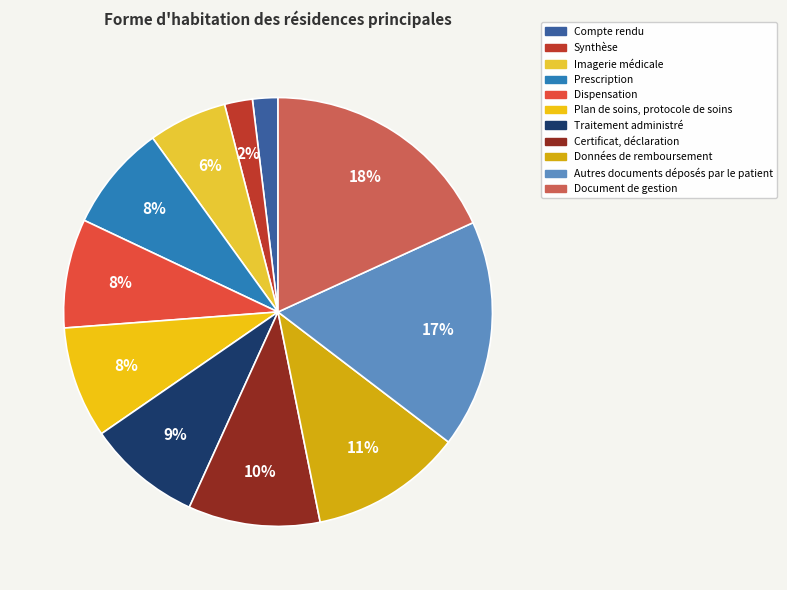

Does any single category account for the majority?

No